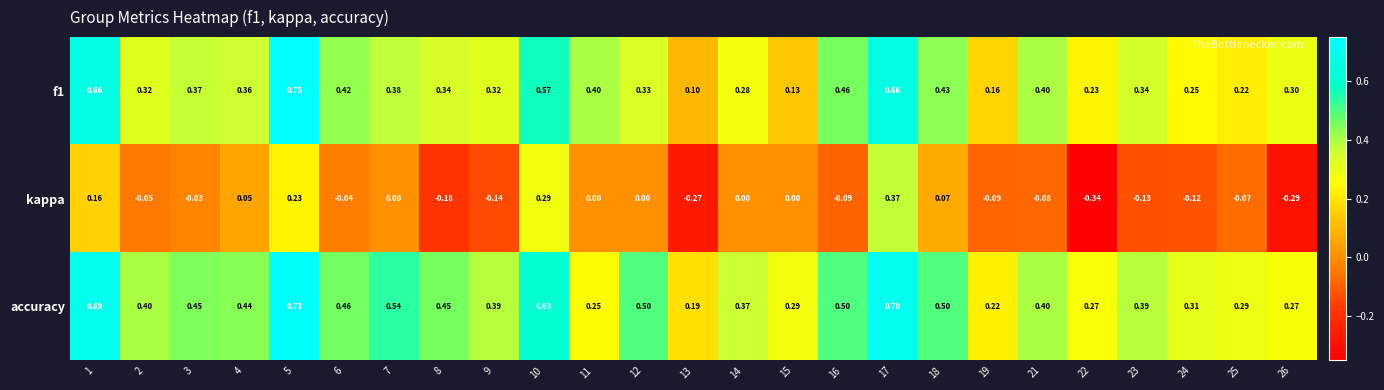

What is the total value across all series at 1?

1.5